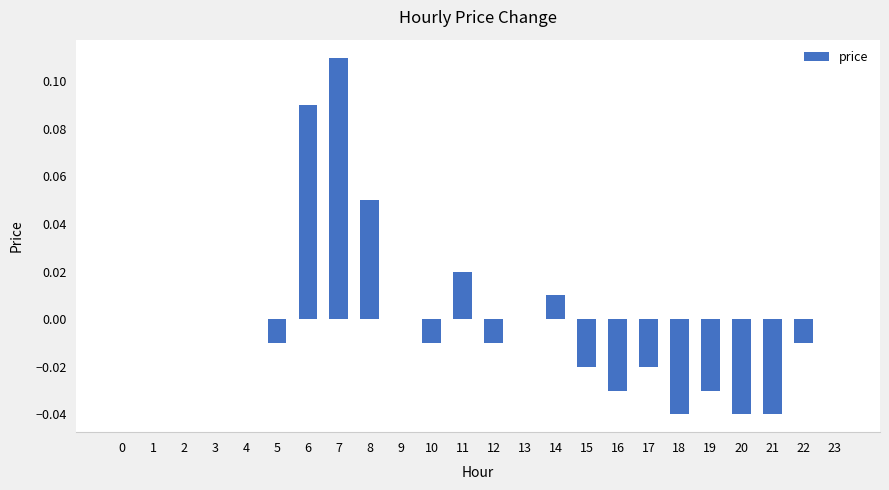

Which label corresponds to the largest value in the chart?

7